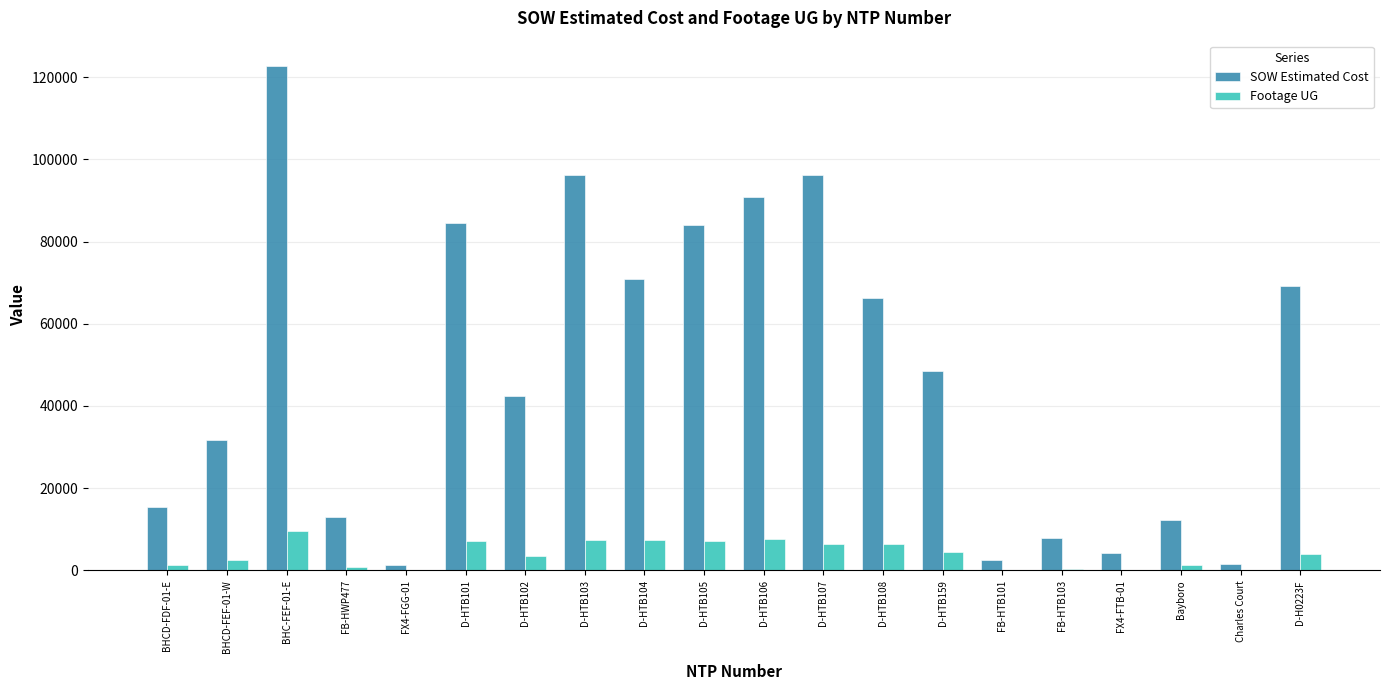

At which label is SOW Estimated Cost closest to 62029?

D-HTB108